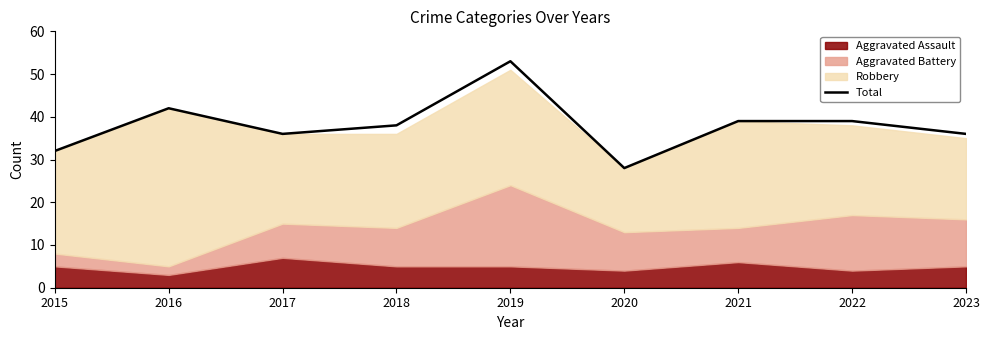

At which category does the data reach its first local peak?

2016